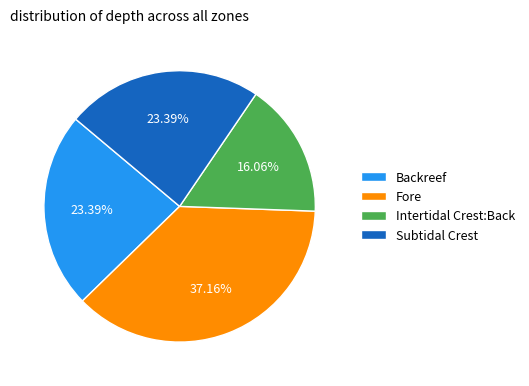

What portion of the pie excludes Fore?

62.8%